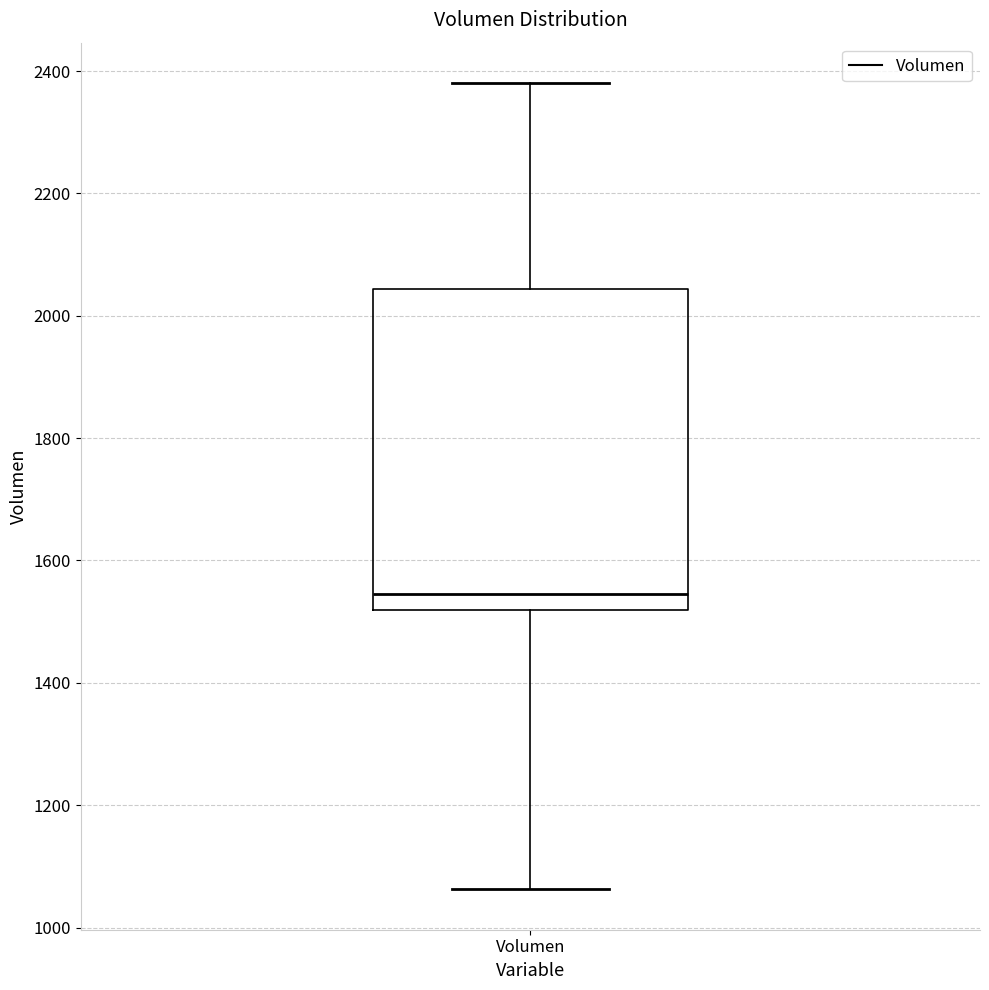

Transcribe this box plot: give where the median line is, the range the box spans, and where the two whiskers end, as read against the y-axis. The values are not printed on the chart, so give them approximately, as read against the axis.

median 1540, box 1520 to 2040, whiskers 1060 to 2380